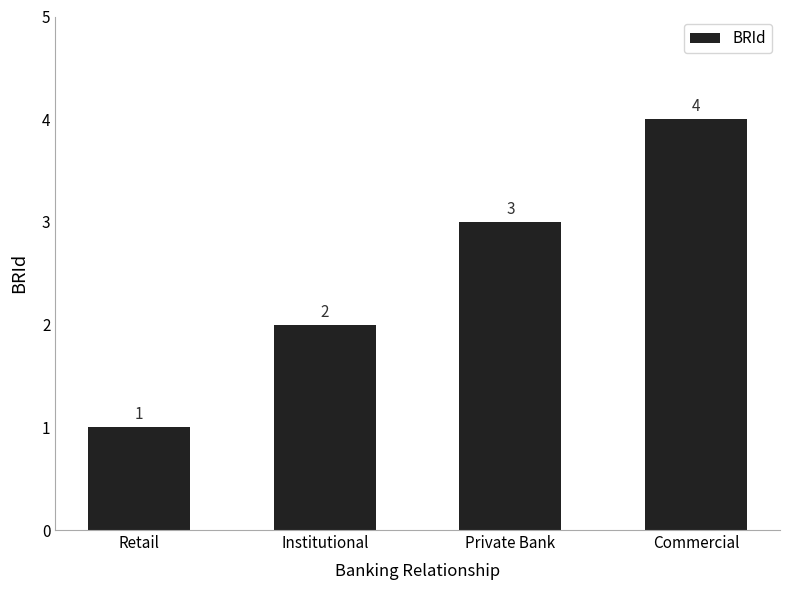

How many bars are there in total?

4